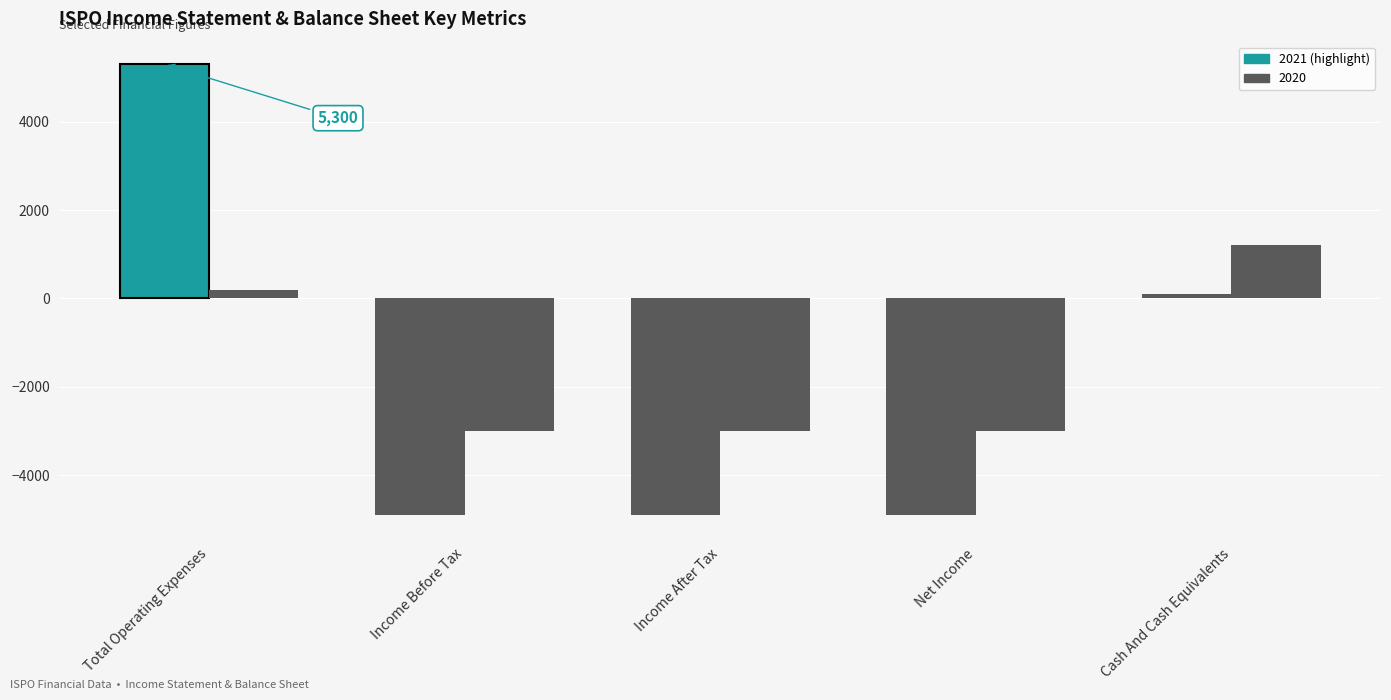

Count the number of categories in the chart.

5